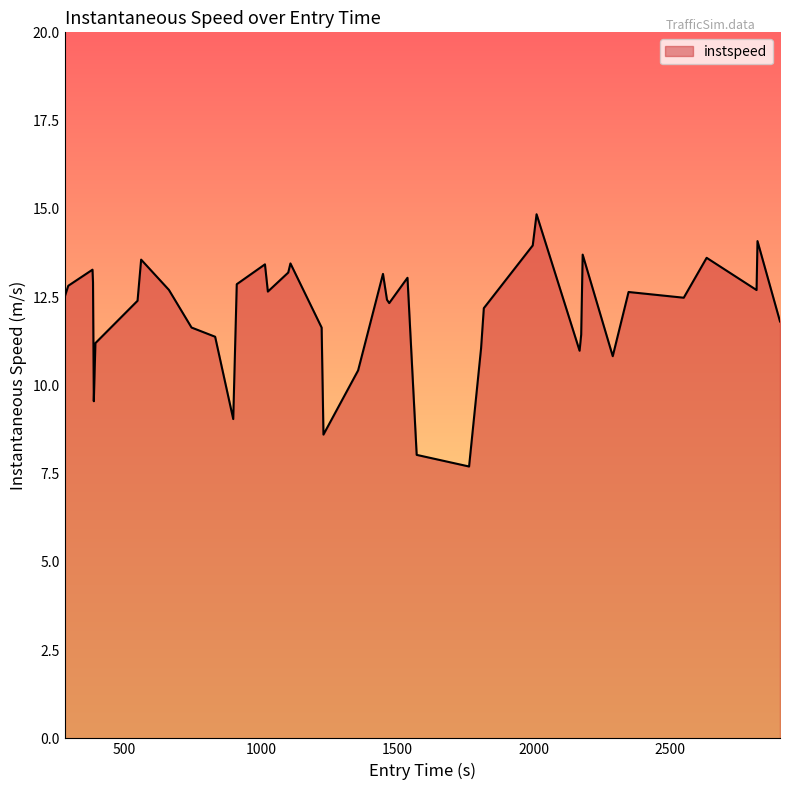

What is the greatest value displayed?

14.8